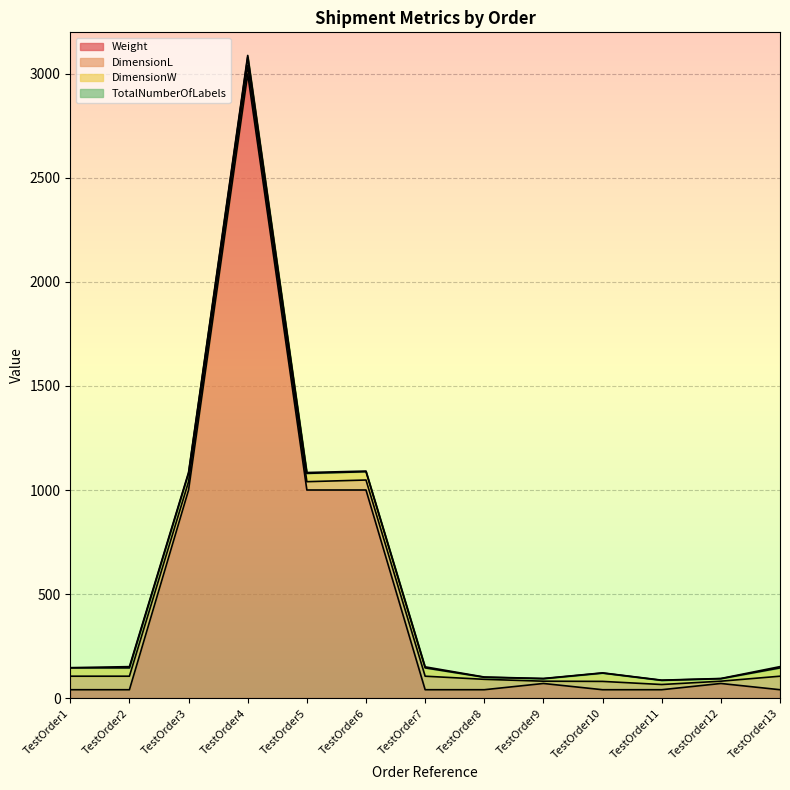

At how many categories does at least one series exceed 2339?

1